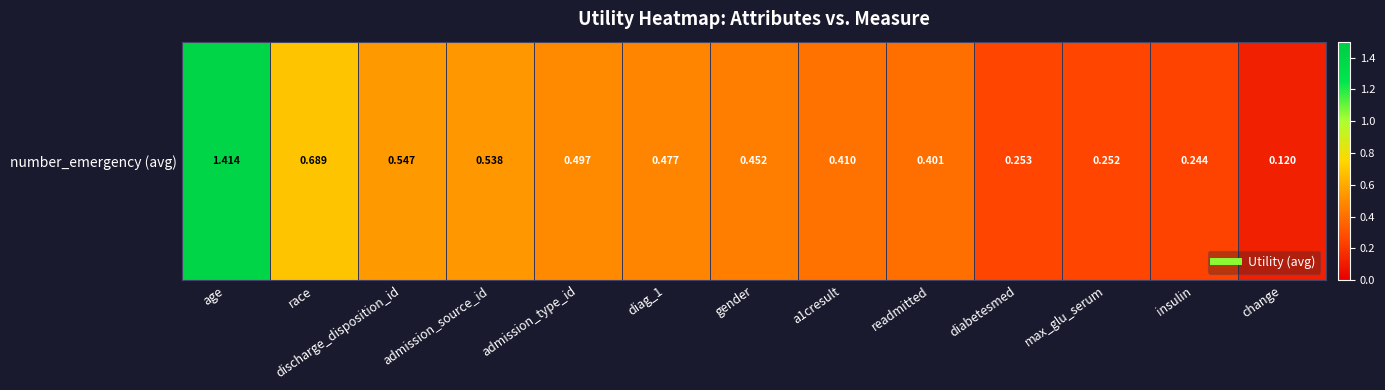

List the labels in order of value, largest first.

age, race, discharge_disposition_id, admission_source_id, admission_type_id, diag_1, gender, a1cresult, readmitted, diabetesmed, max_glu_serum, insulin, change